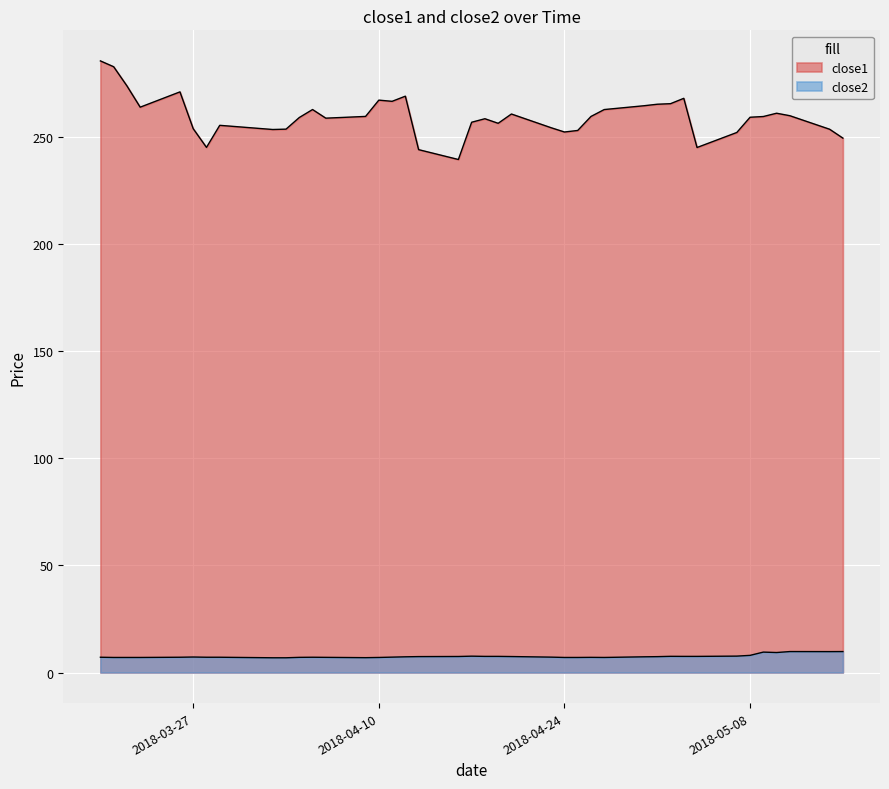

In close2, how many points are higher than both neighbors (excluding endpoints)?

7